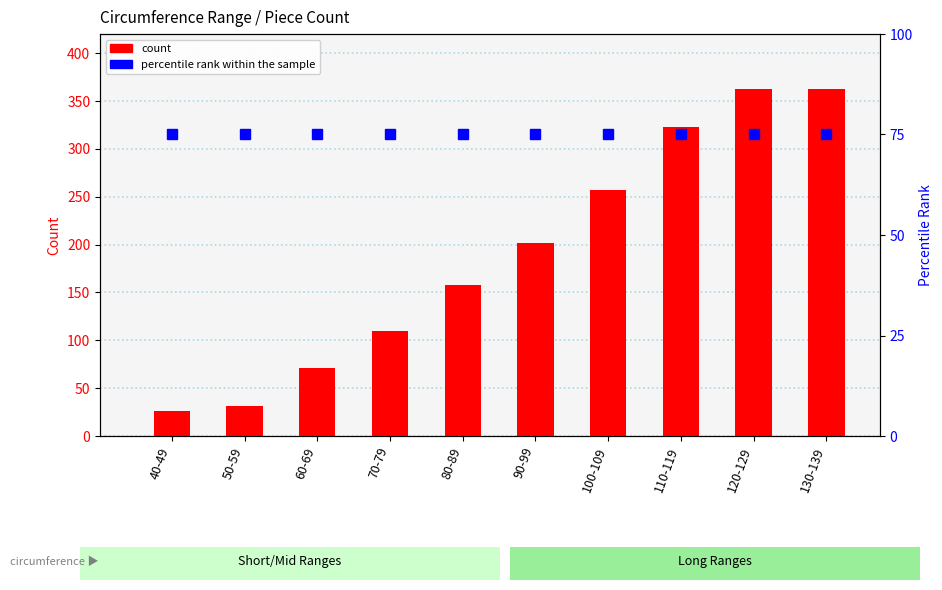

What is the difference between the maximum and minimum values in the Shorts count series?

337